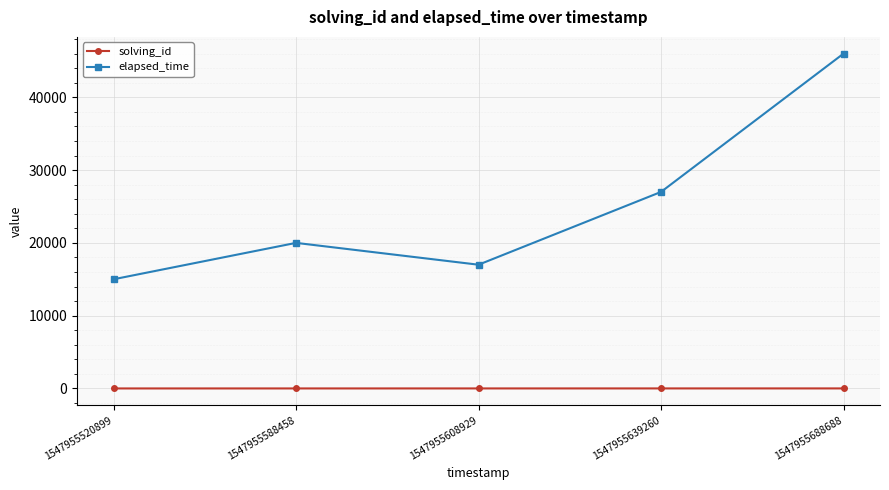

Which series changed the most between 1547955588458 and 1547955688688?

elapsed_time